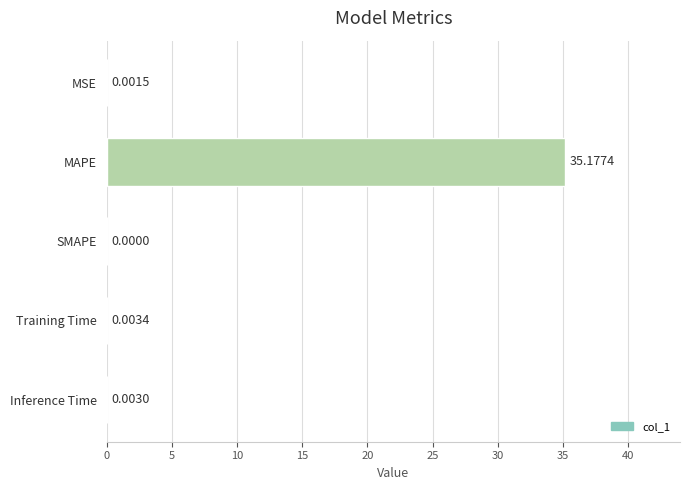

At which category does the chart reach its peak across all series?

MAPE